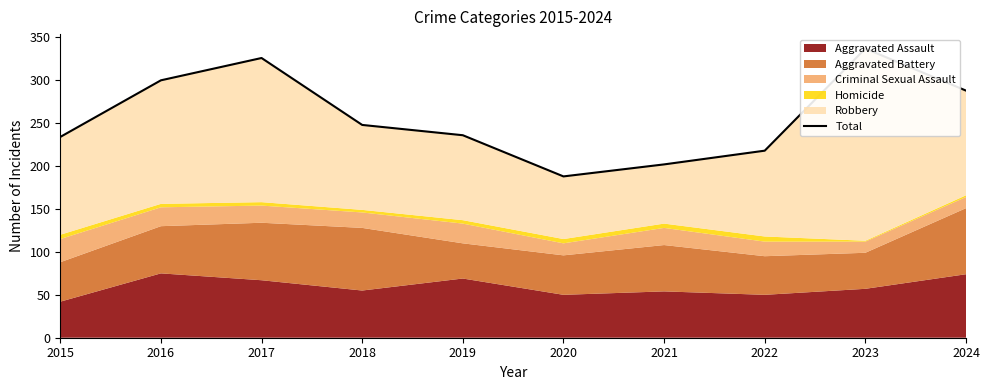

How many points are lower than both their immediate neighbors (excluding endpoints)?

1